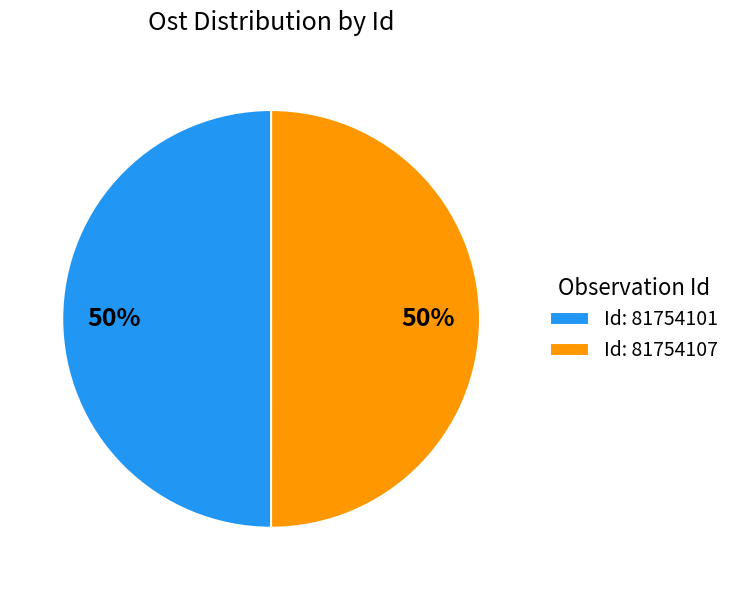

What percentage is the Id: 81754101 slice, to the nearest percent?

50%